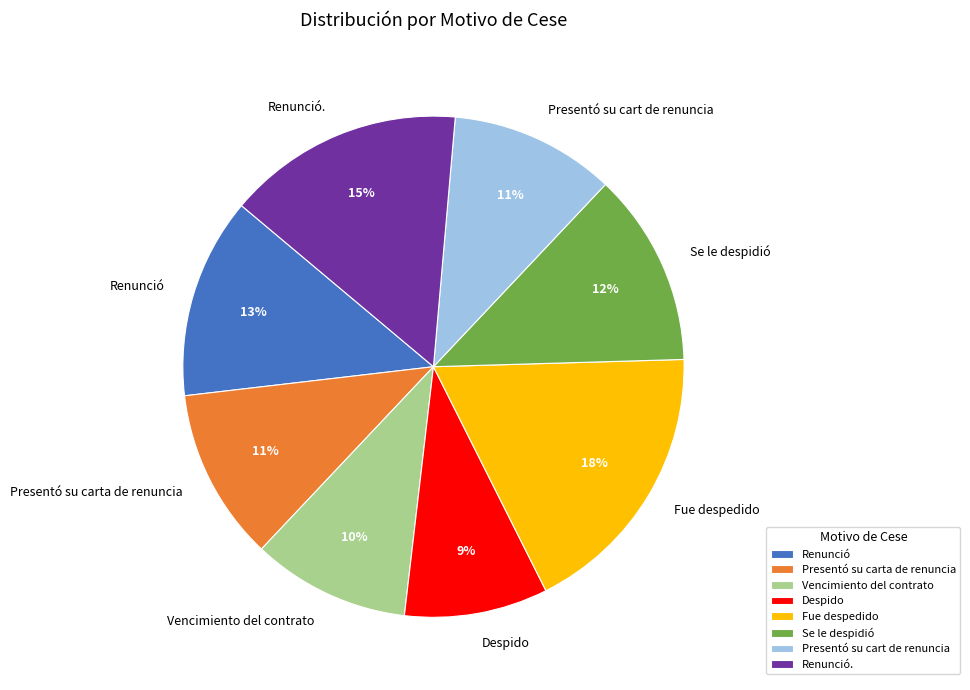

Does Se le despidió represent more than half of the total?

No